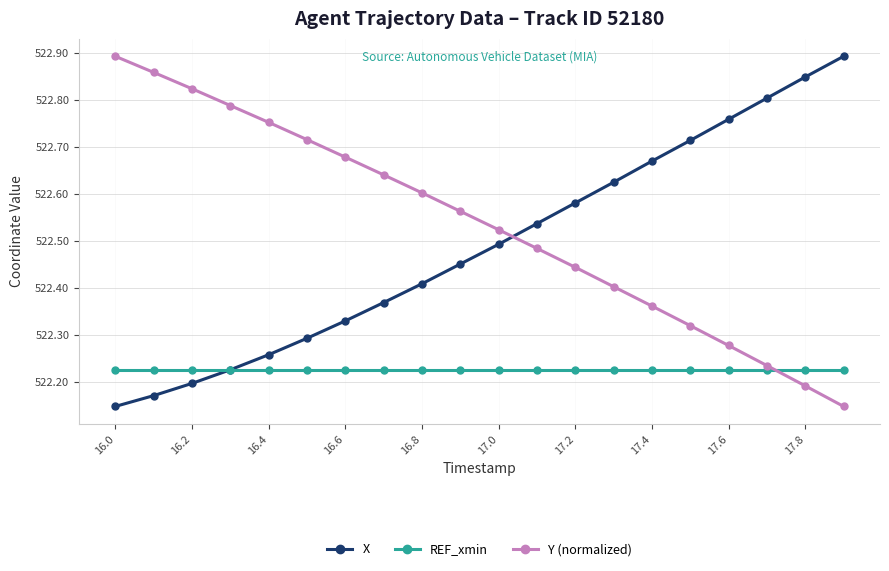

True or false: Y (normalized) has more than 1 points higher than both neighbors.

False